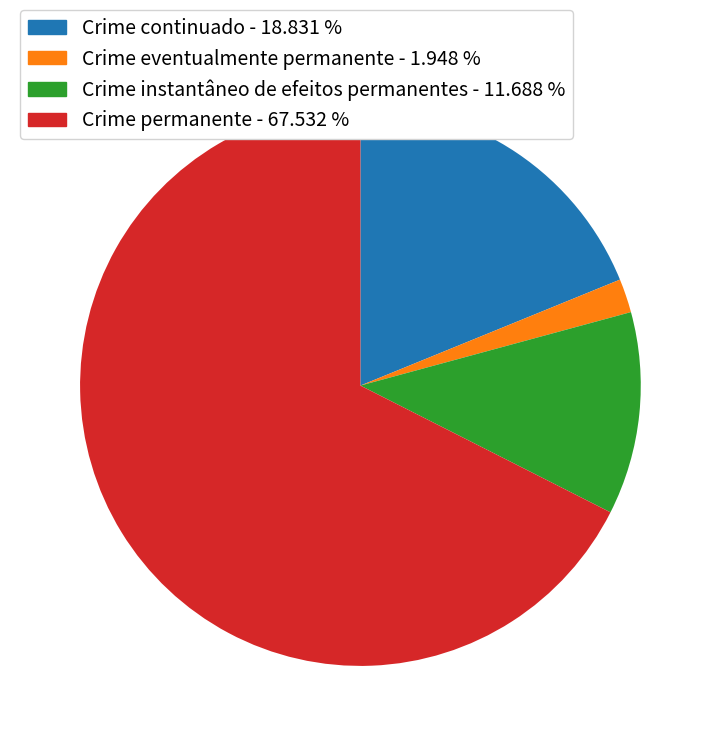

Do Crime eventualmente permanente and Crime permanente together represent more than half of the pie?

Yes